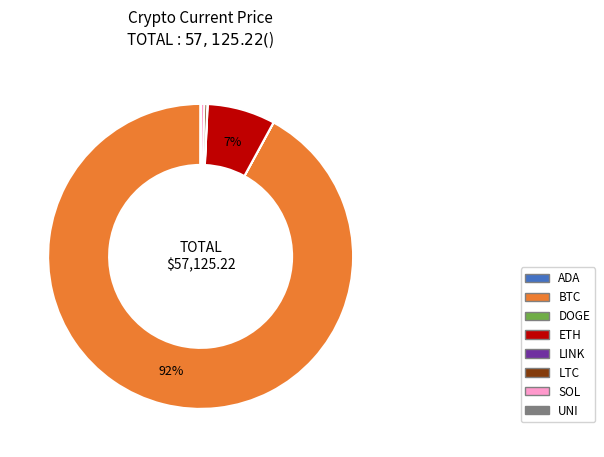

To the nearest percent, what percentage of the pie is ETH?

7%